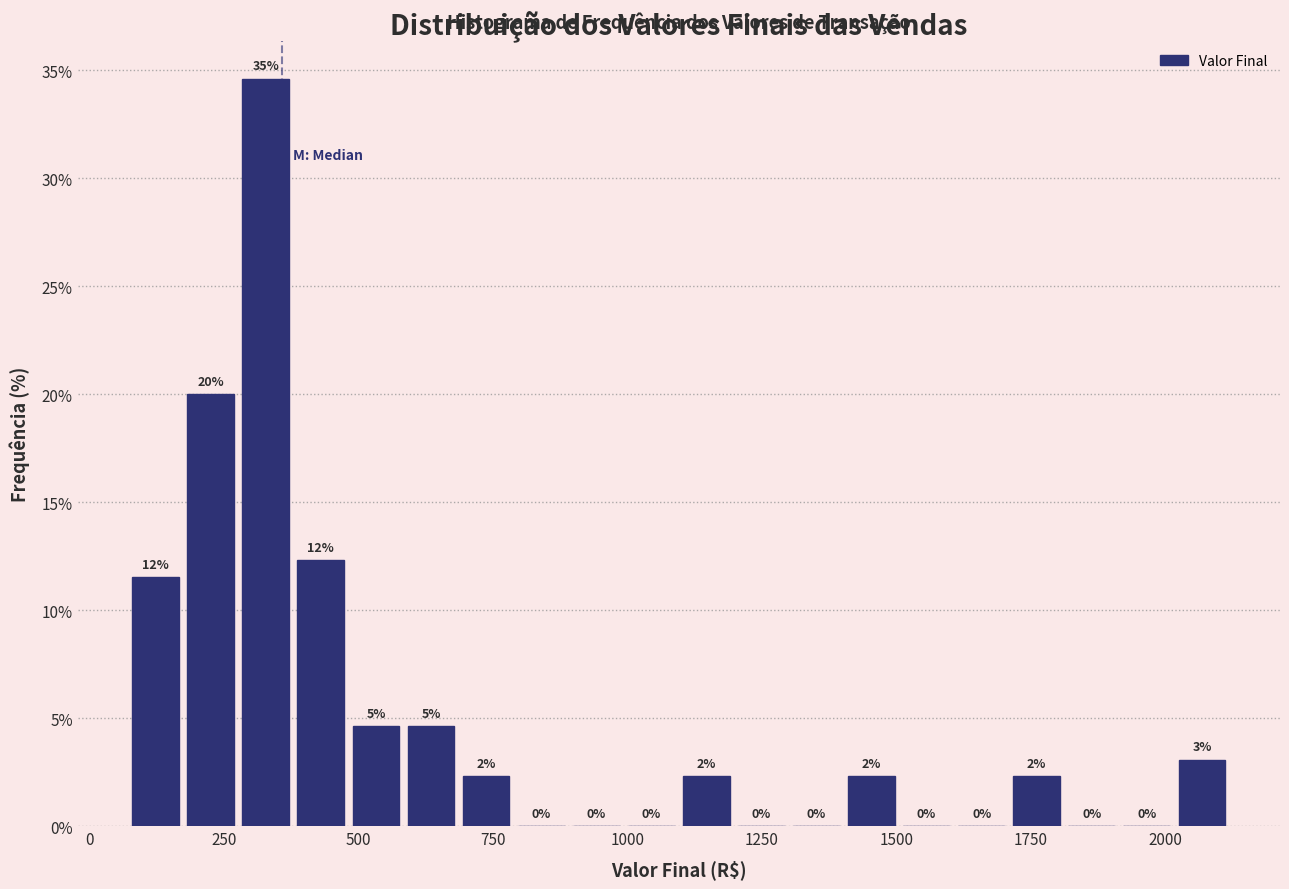

Around what value on the x-axis is the tallest bar? Give the approximate position of its centre, as read against the axis.

350